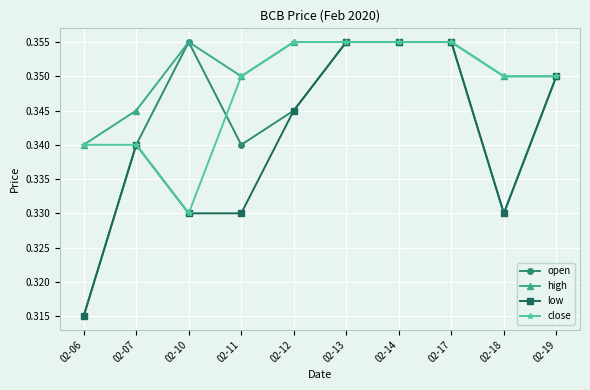

Rank the series by their average value, from lowest to highest.

low, open, close, high